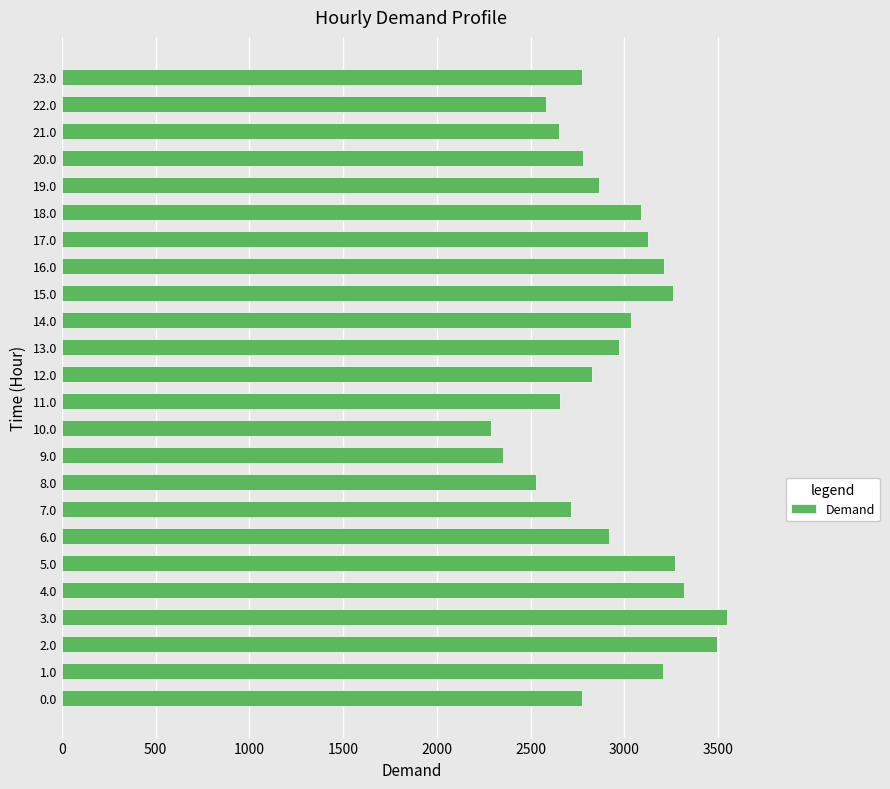

Are the bars grouped side by side (vs. stacked)?

No